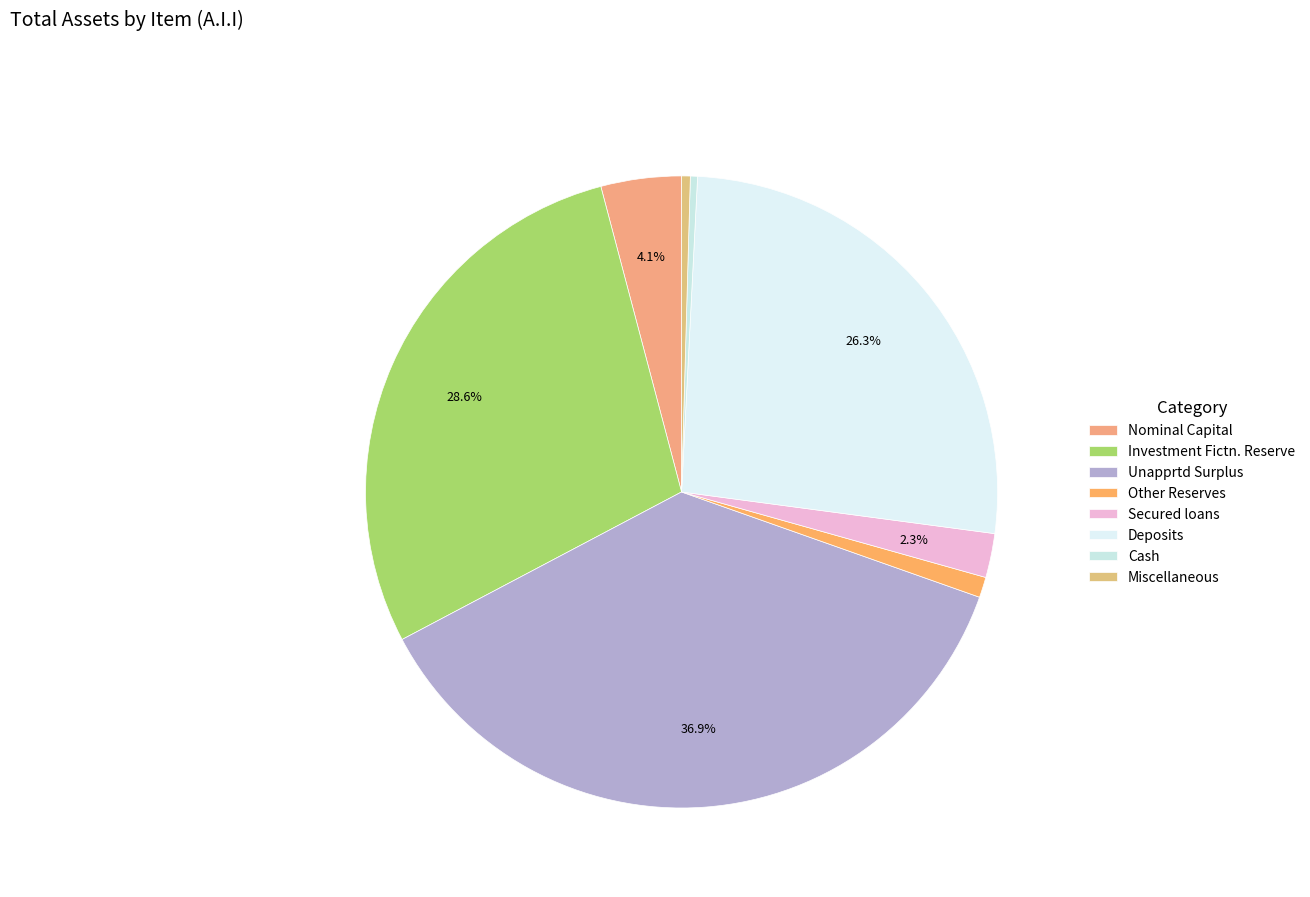

The Deposits slice represents 26% of the pie. True or false?

True